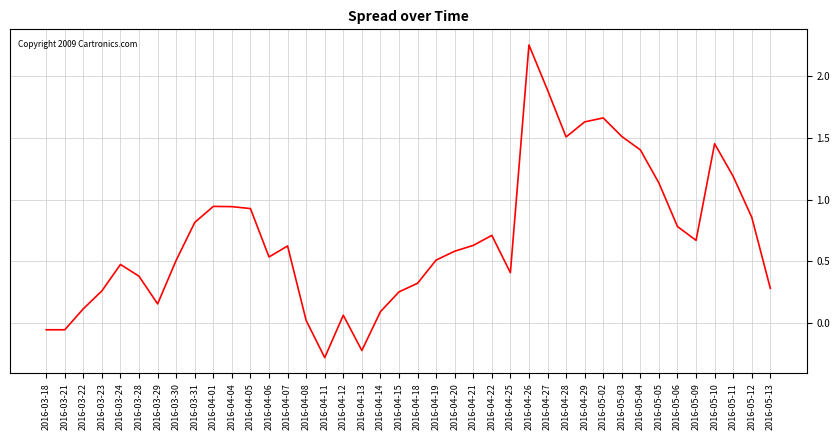

What position from the right is 2016-05-09?

5